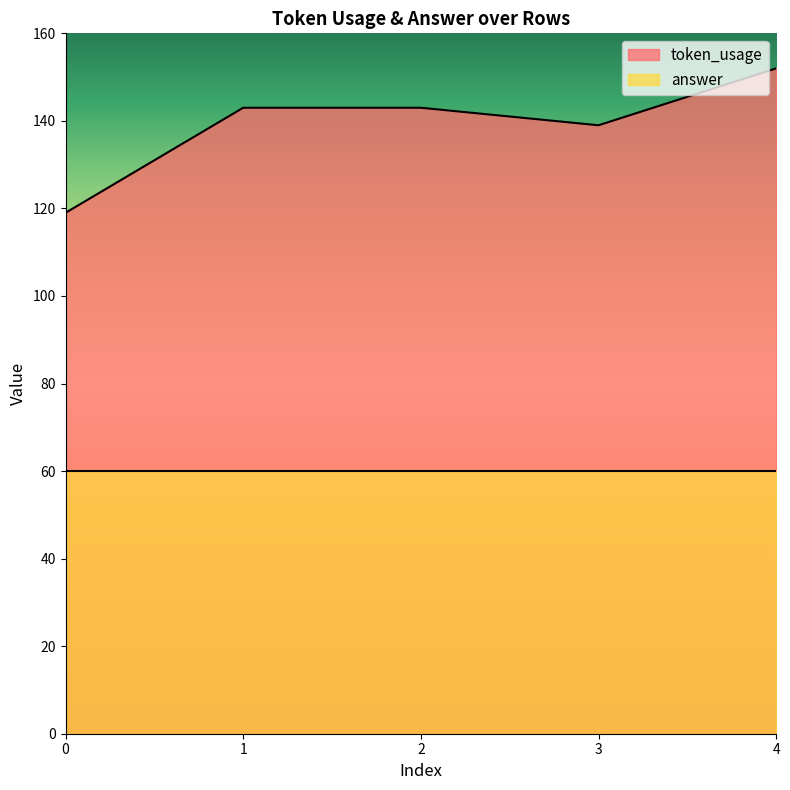

What is the sum of the values at 2 and 4?

295